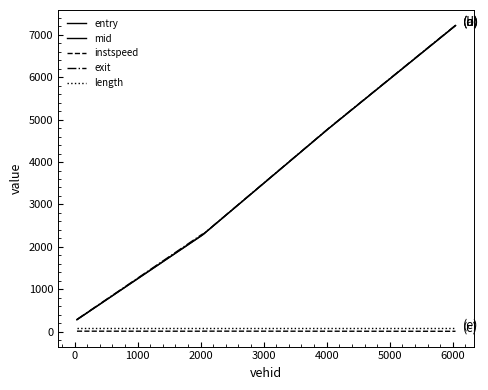

Does the chart have visible grid lines?

No